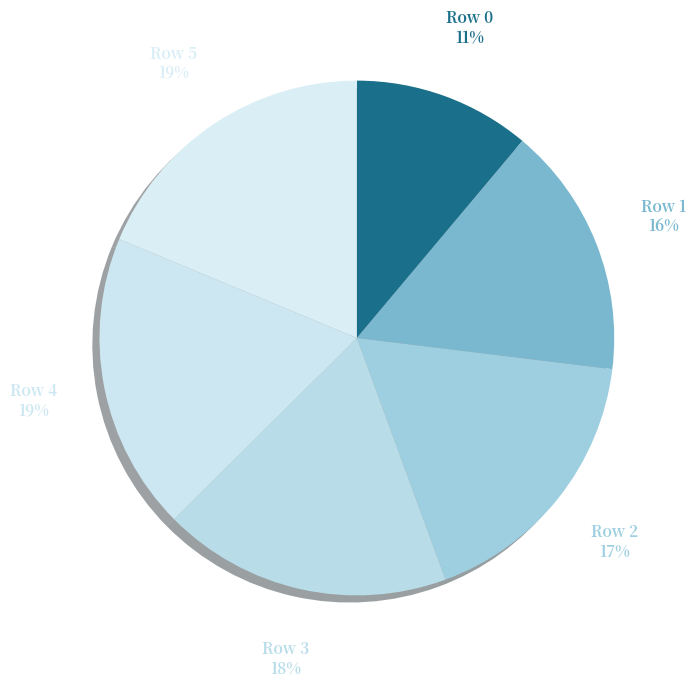

What is the smallest slice in the pie chart?

Row 0